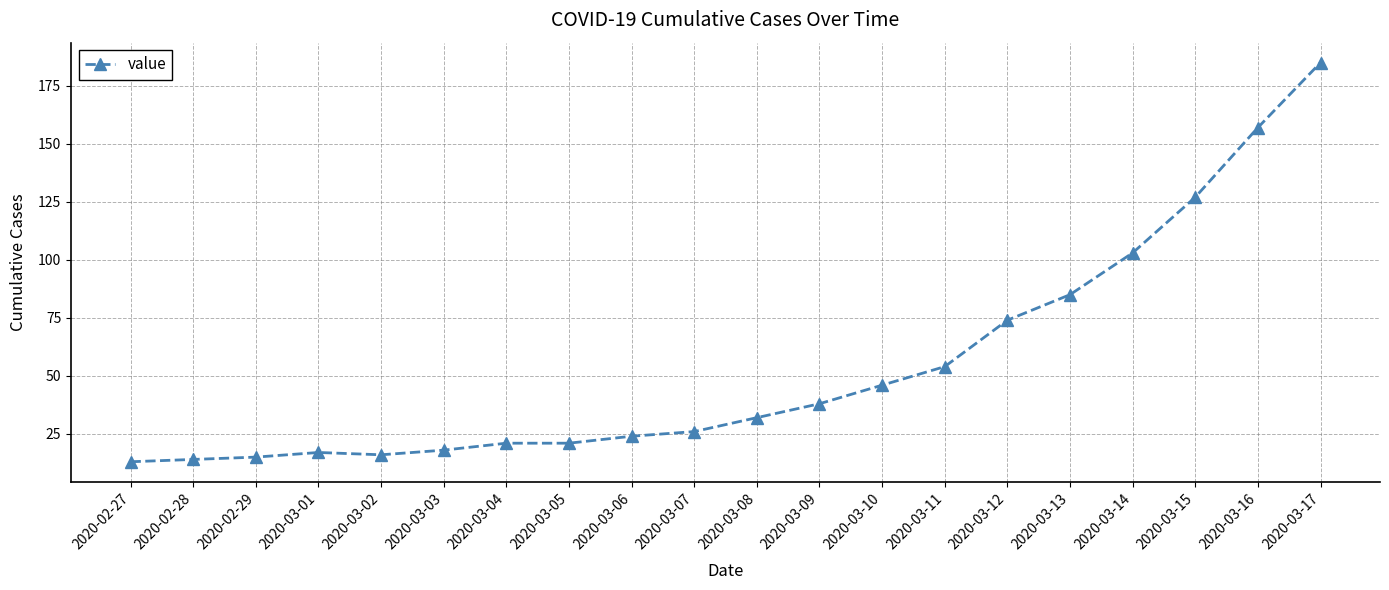

What is the label of the 14th point from the left?

2020-03-11